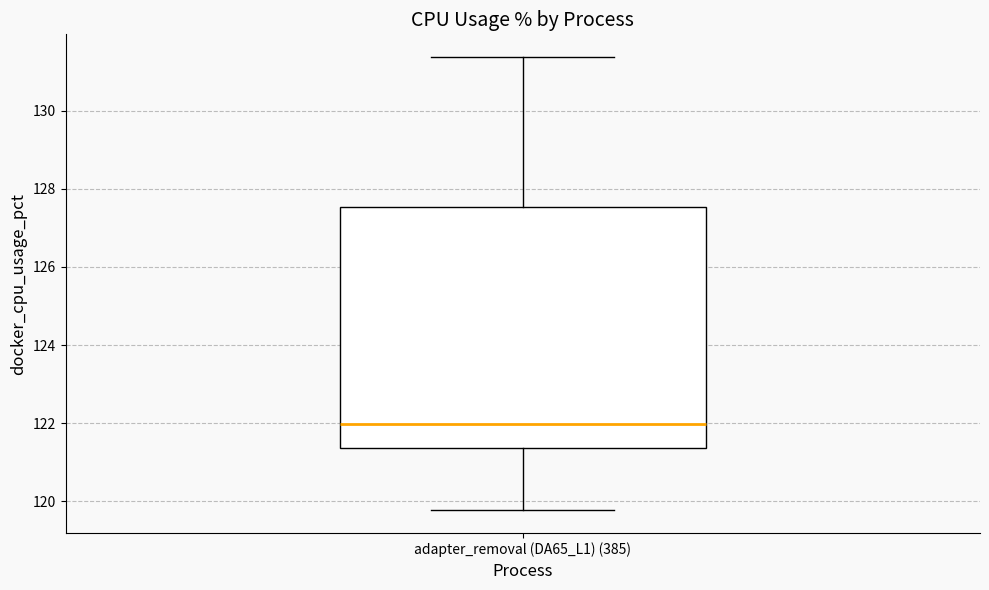

Transcribe this box plot: give where the median line is, the range the box spans, and where the two whiskers end, as read against the y-axis. The values are not printed on the chart, so give them approximately, as read against the axis.

median 122.0, box 121.4 to 127.6, whiskers 119.8 to 131.4